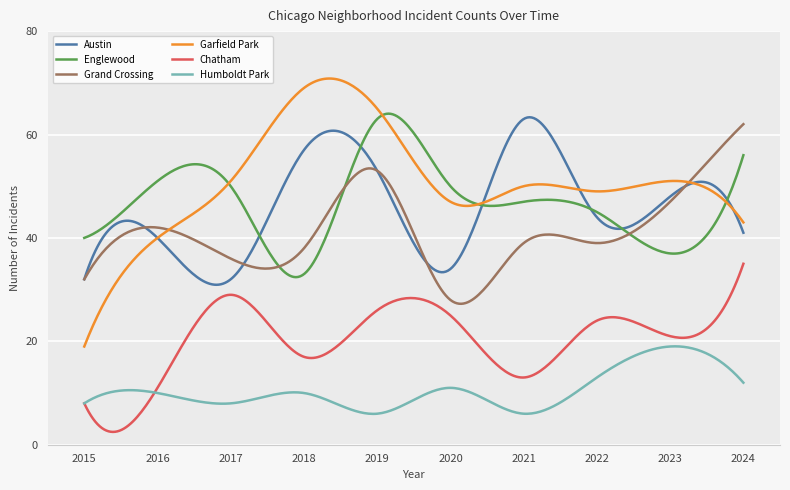

Which series has the widest spread of values?

Garfield Park